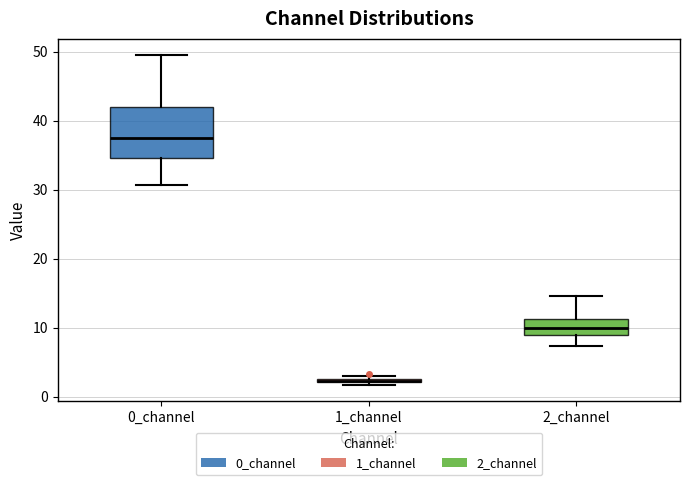

Where does the median line of the box for 2_channel sit on the y-axis? The values are not printed on the chart, so give them approximately, as read against the axis.

10